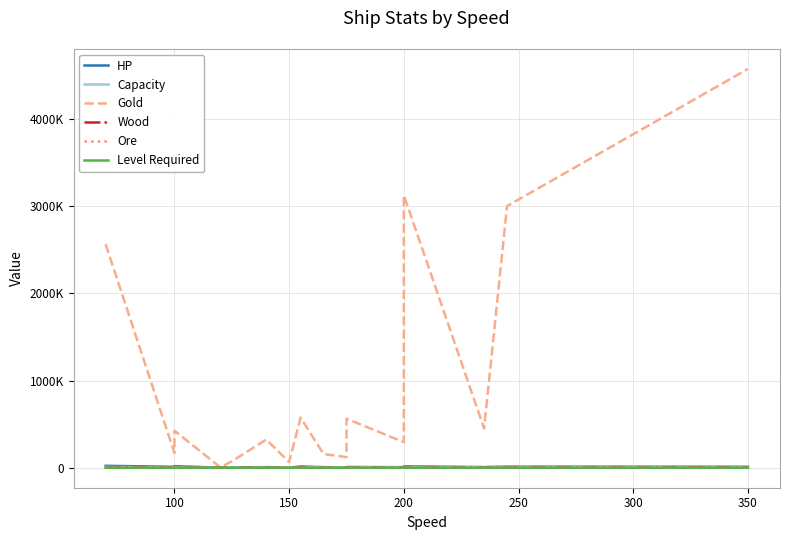

Between 15 and 50, which is larger?

50